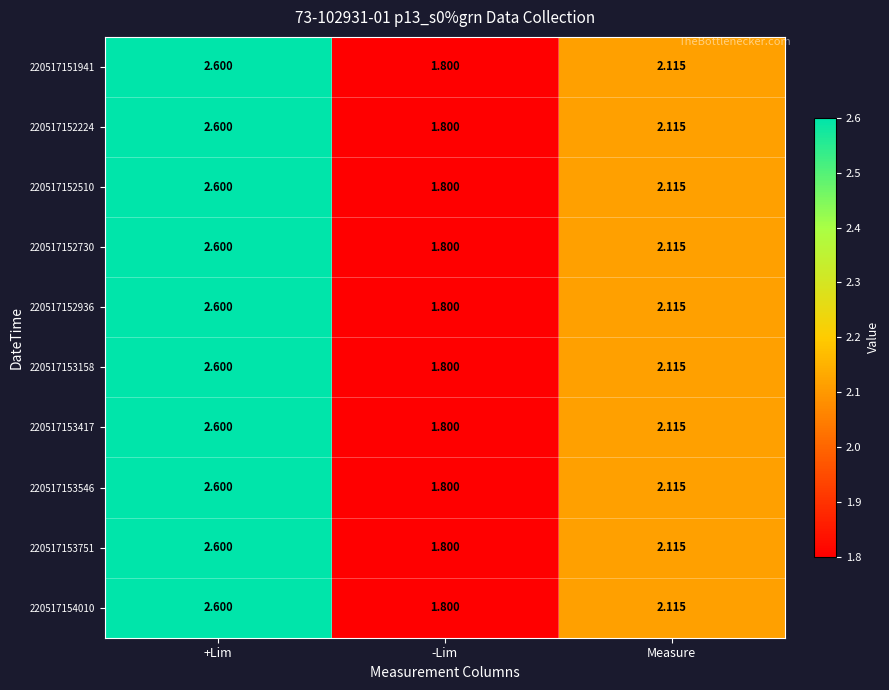

Where is 220517153158 nearest to the value 2?

Measure